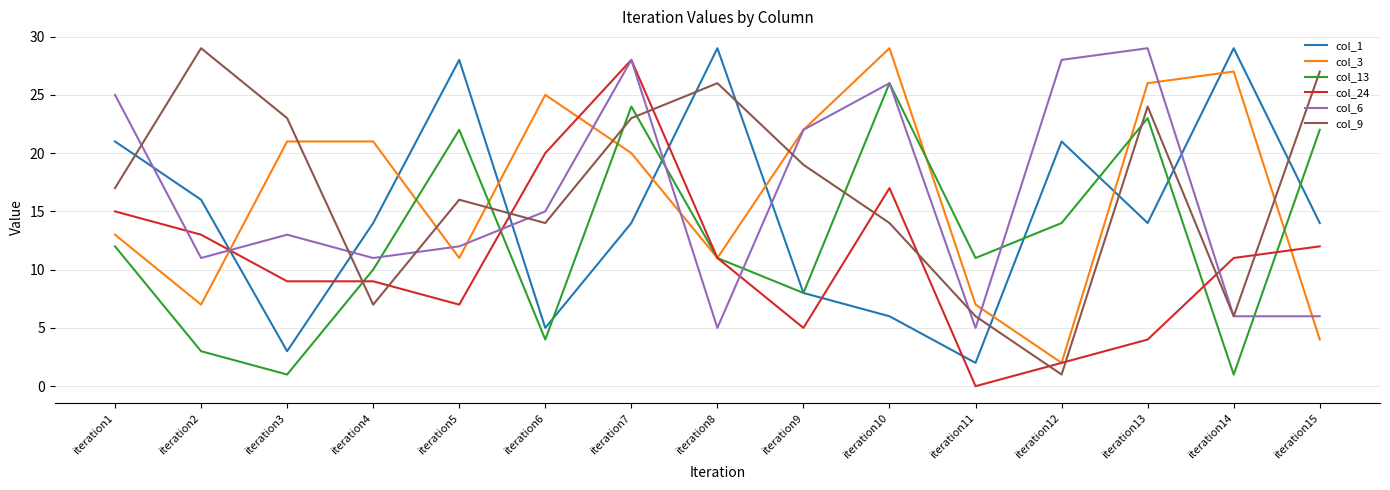

Is the value of col_9 at iteration9 greater than the value of col_1 at iteration6?

Yes